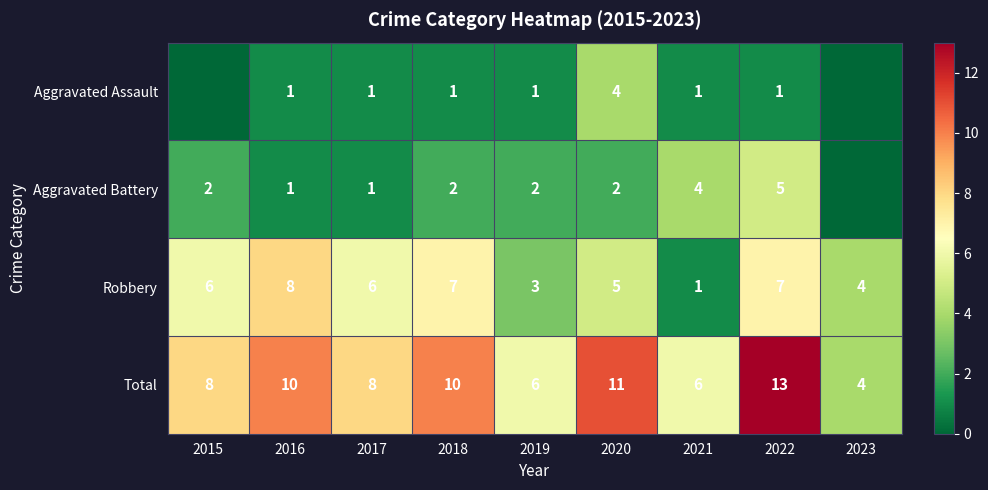

Which has a higher value, 2018 or 2019?

2018